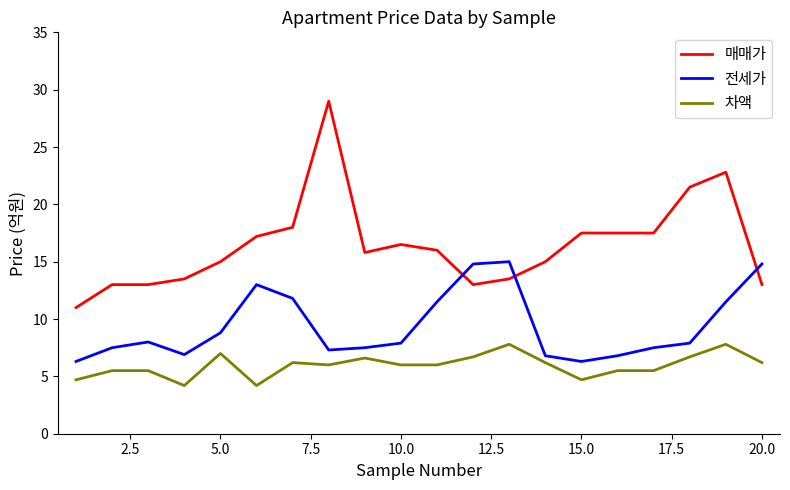

List the series in order of their overall mean, lowest first.

차액, 전세가, 매매가